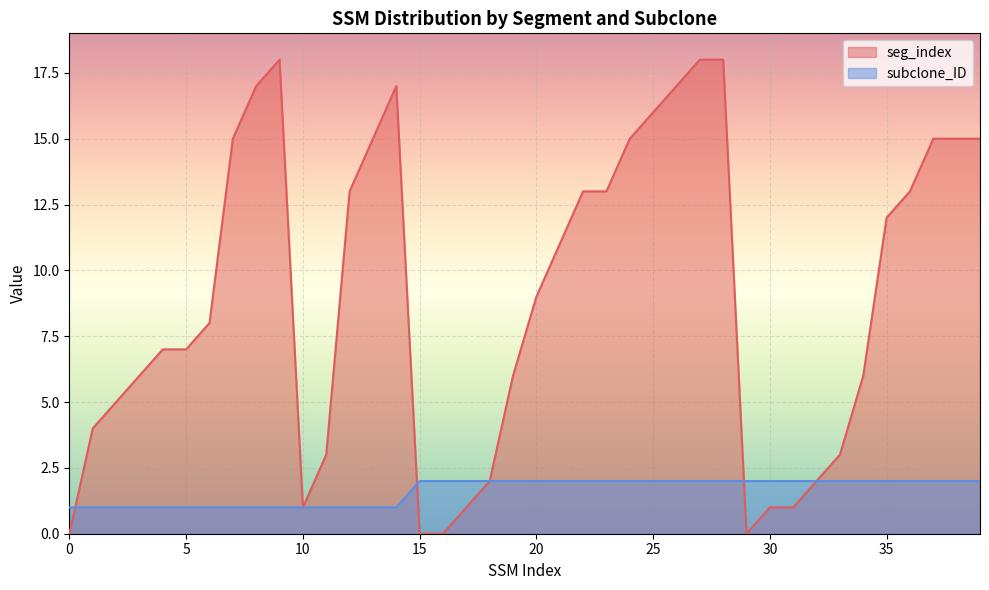

What is the sum of the subclone_ID values at 21 and 37?

4